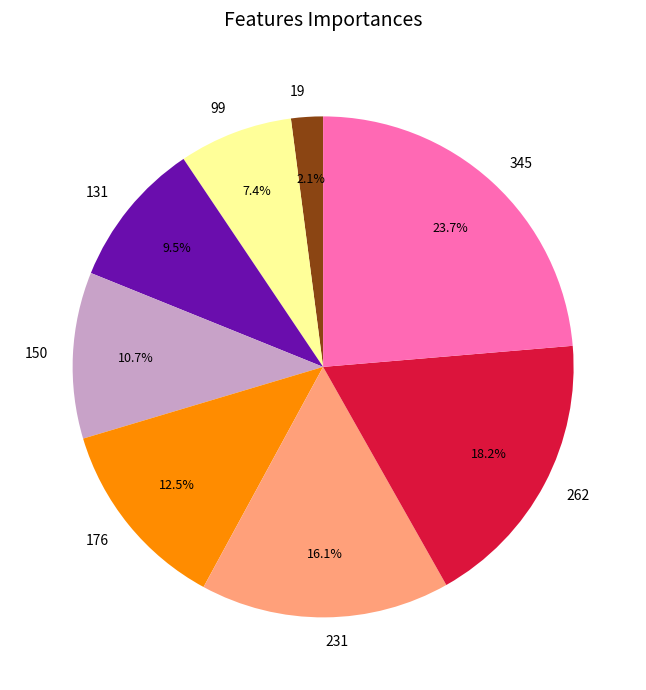

To the nearest percent, what is the combined percentage of 150 and 99?

18%